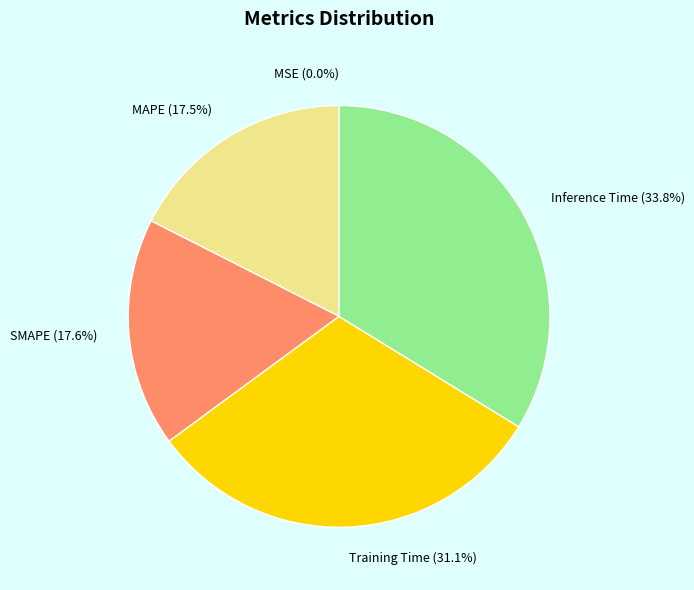

What is the largest slice in the pie chart?

Inference Time